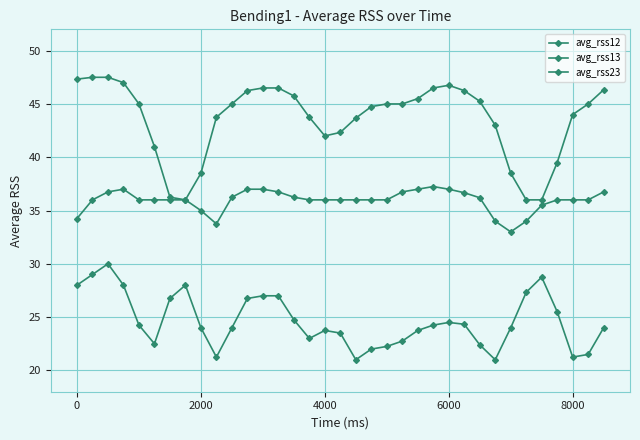

What is the average value of the avg_rss12 series?

43.6